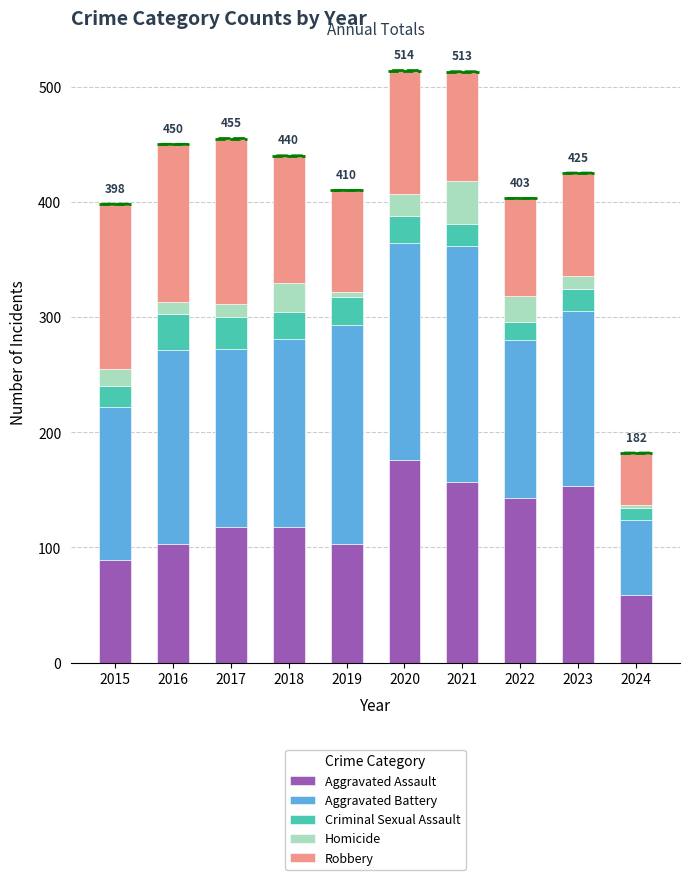

What is the value of the Aggravated Assault bar at the 1st from the left?

89